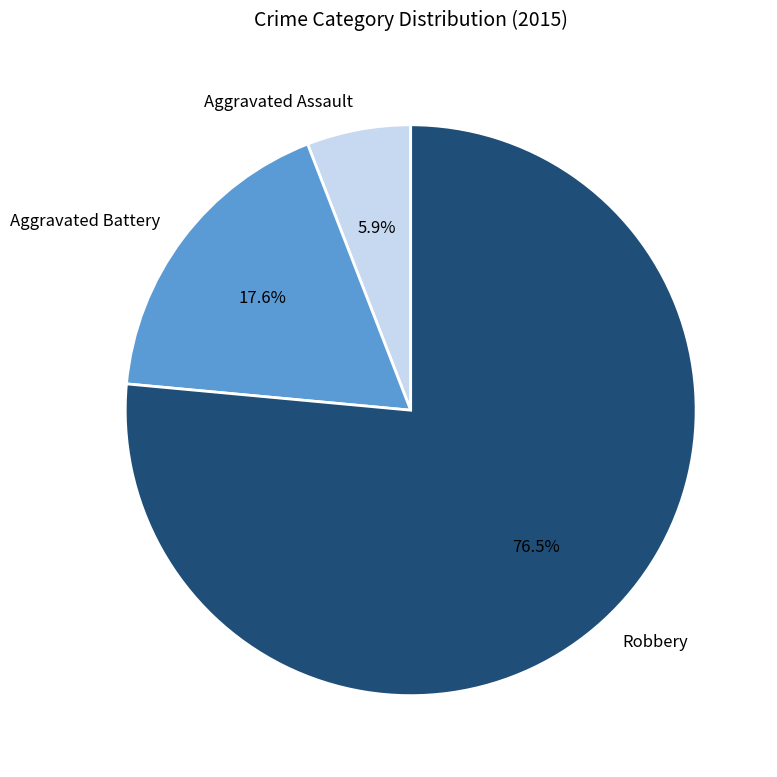

Rank the categories by value from highest to lowest.

Robbery, Aggravated Battery, Aggravated Assault